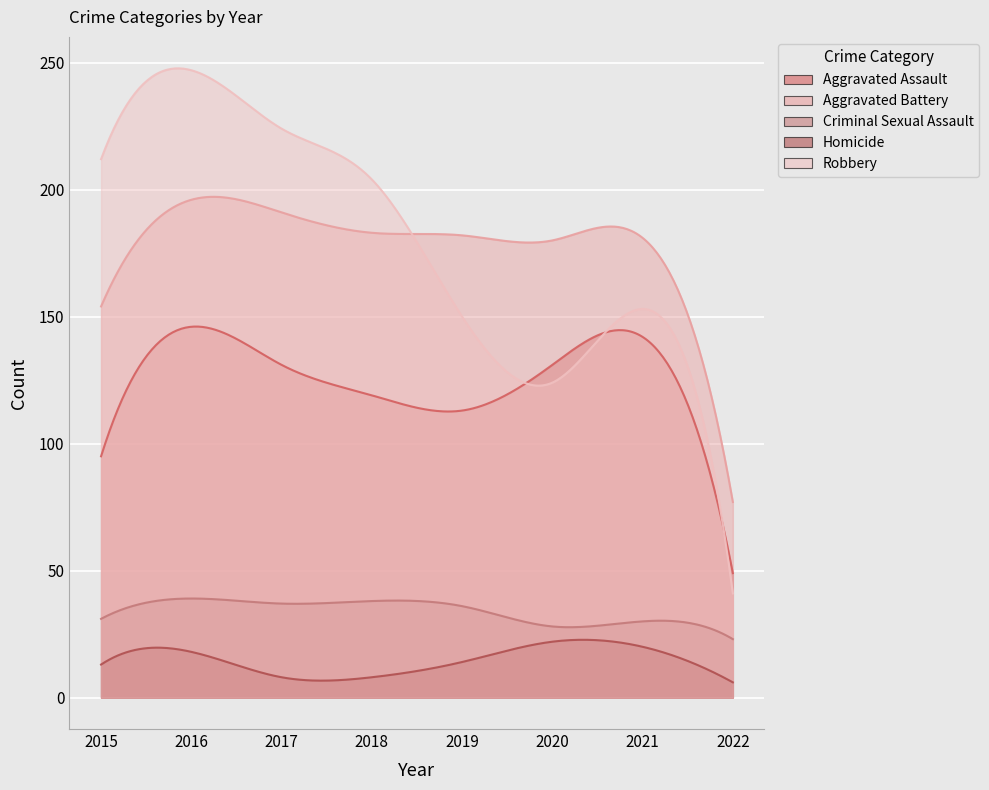

Which category has the highest value across all series?

2016